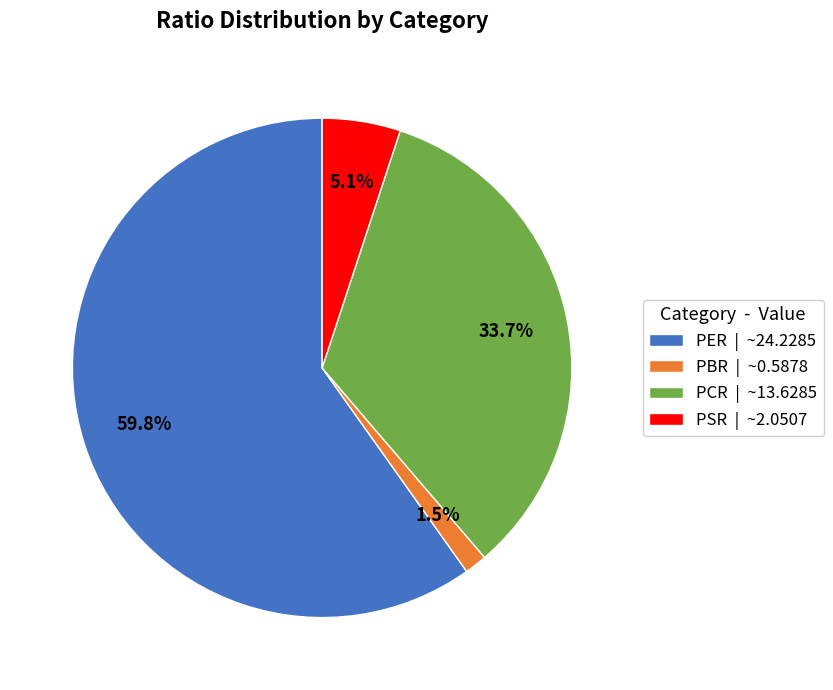

How many segments does this pie chart have?

4